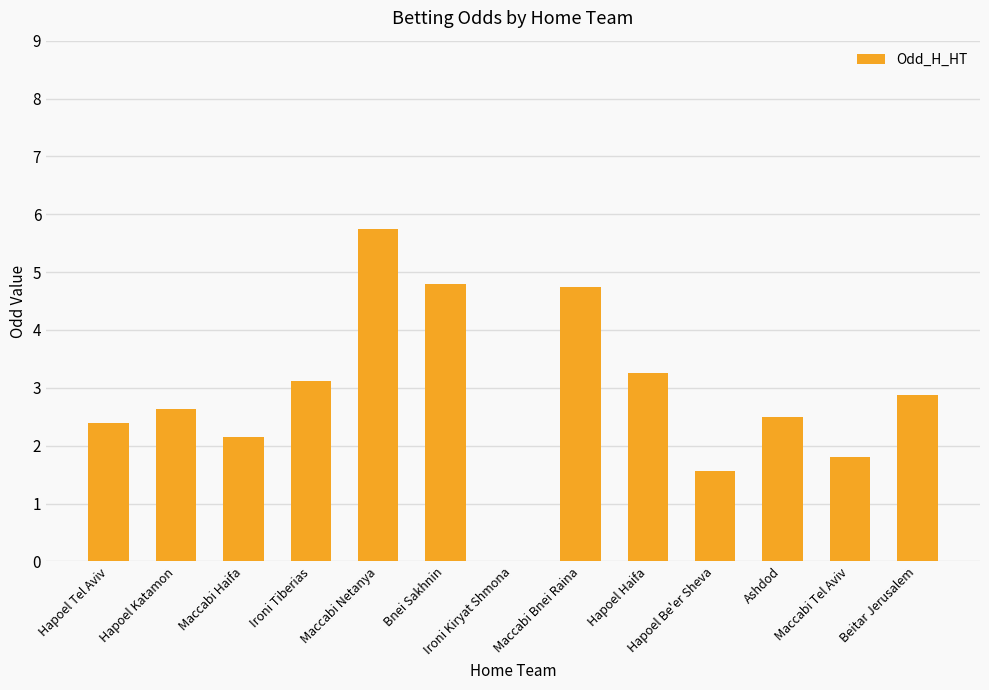

What is the change in value from Bnei Sakhnin to Ironi Kiryat Shmona?

-4.8